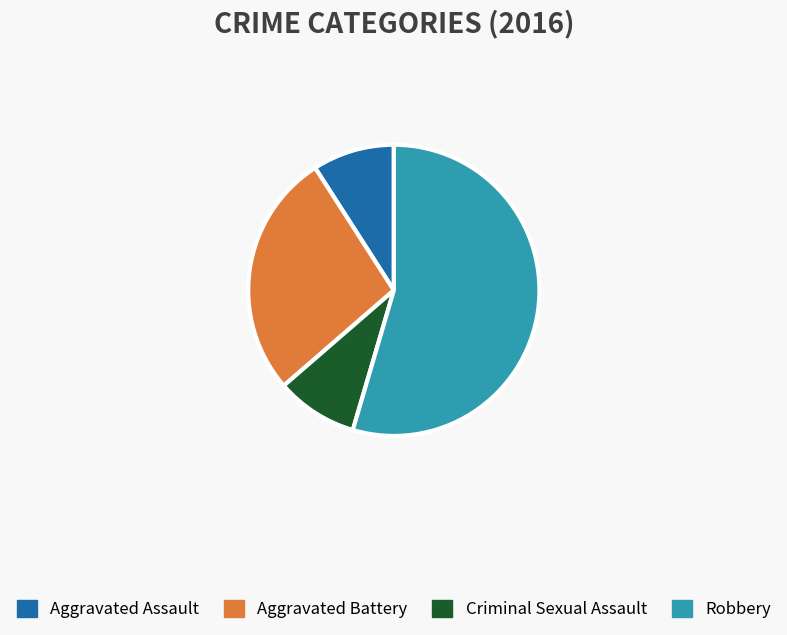

To the nearest percent, what is the average slice percentage?

25%